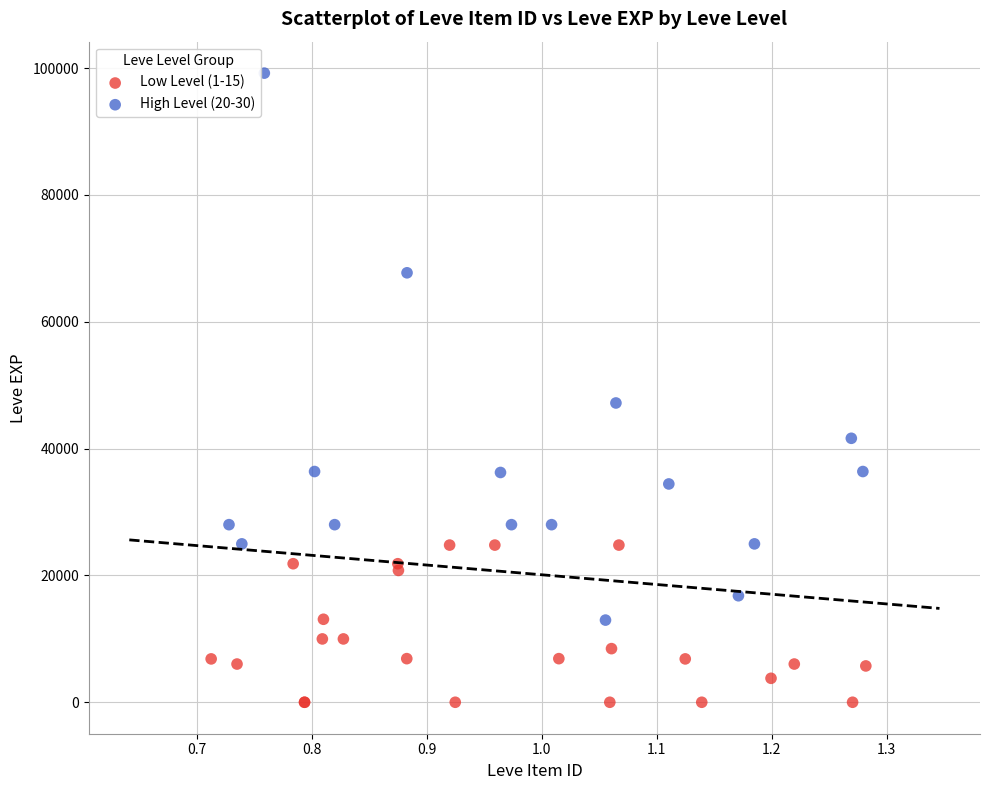

Which series reaches the maximum Y coordinate?

High Level (20-30)